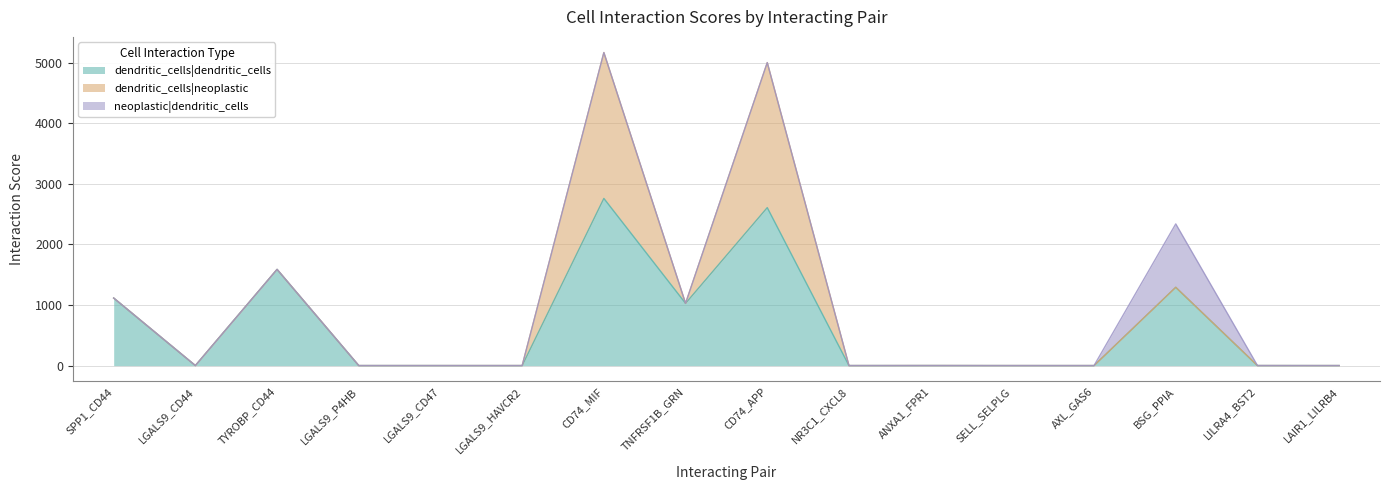

Which category has the lowest value in the dendritic_cells|dendritic_cells series?

SELL_SELPLG